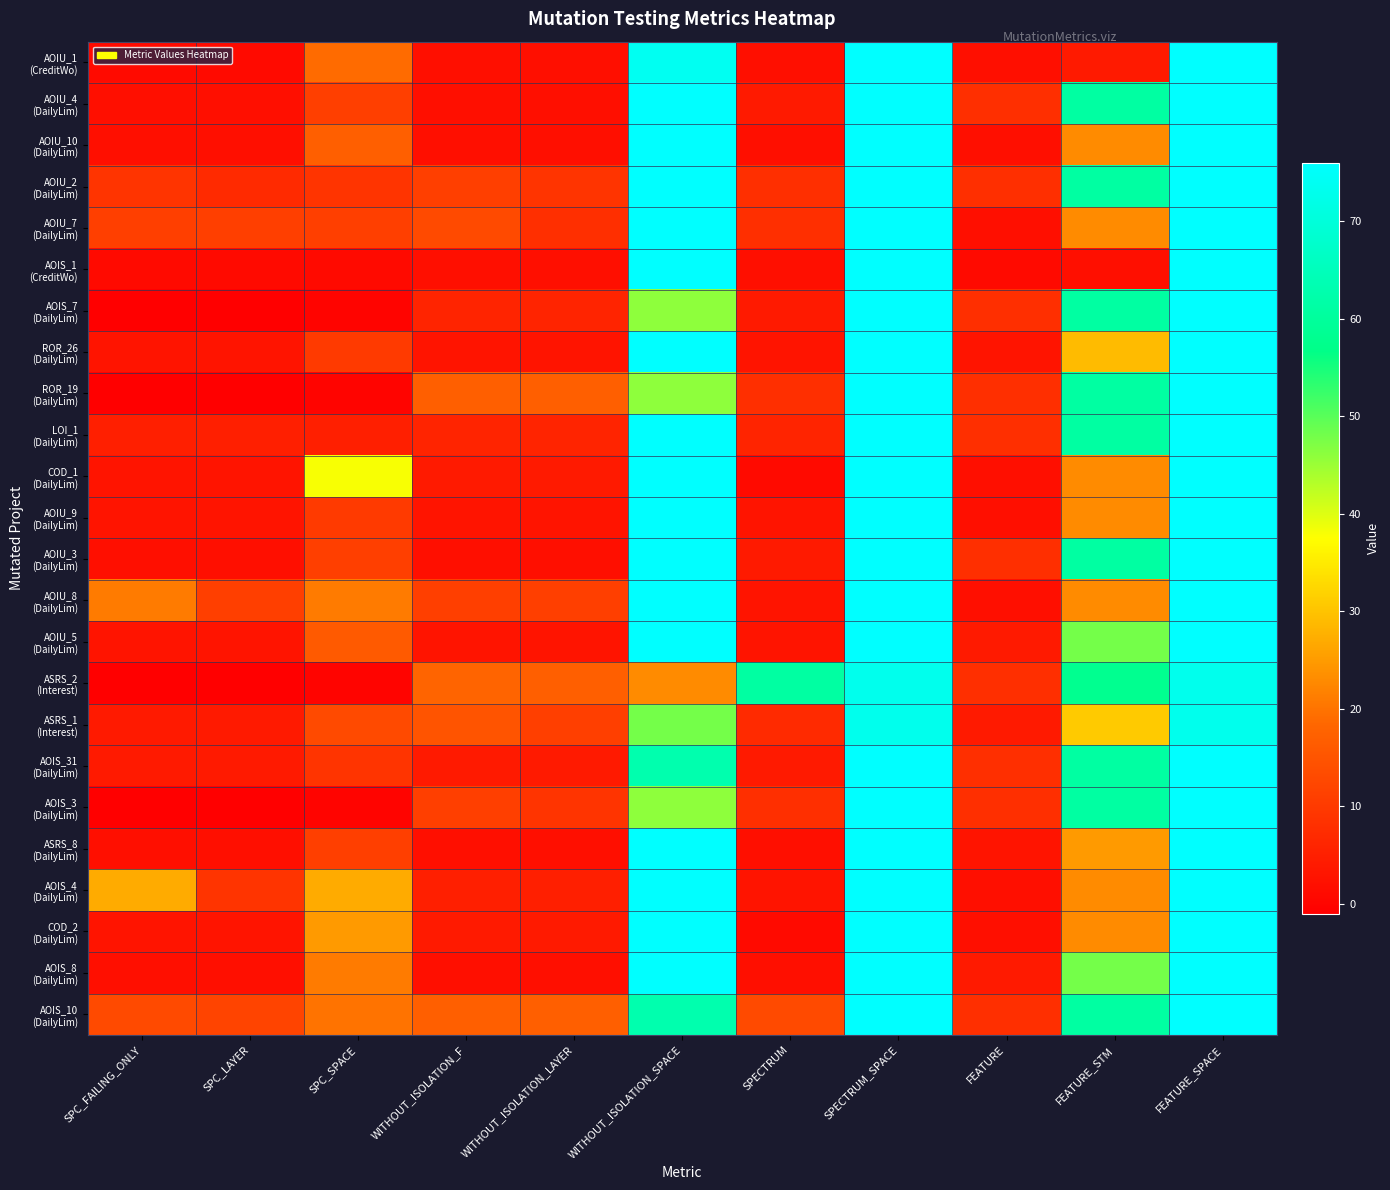

Between SPC_SPACE and SPECTRUM, which is larger?

SPC_SPACE